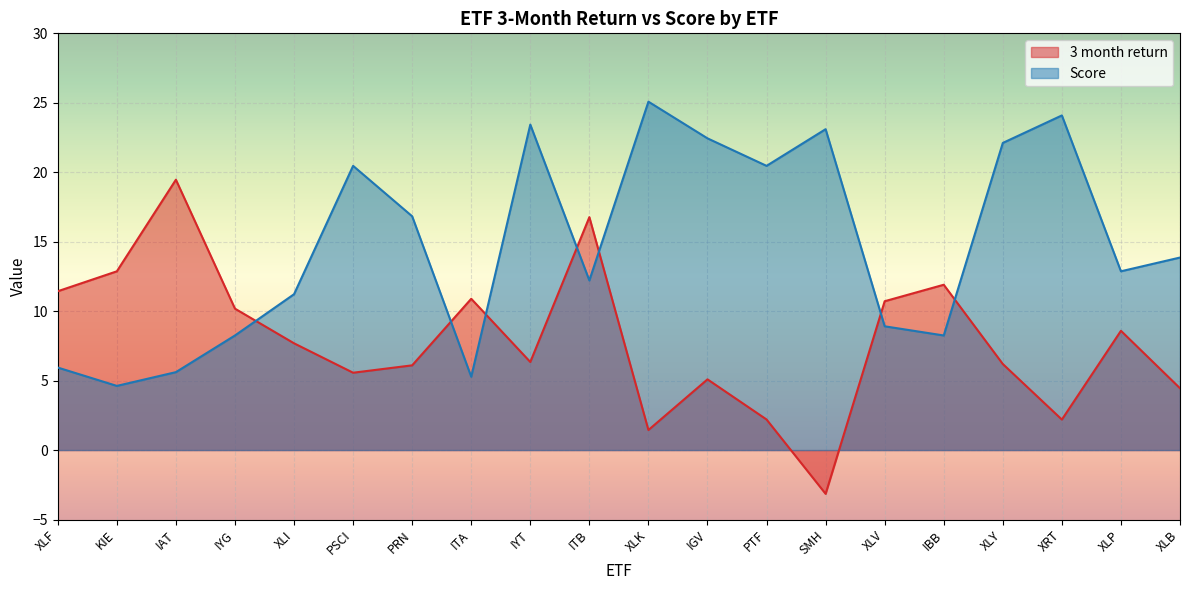

True or false: Score has more than 1 points higher than both neighbors.

True